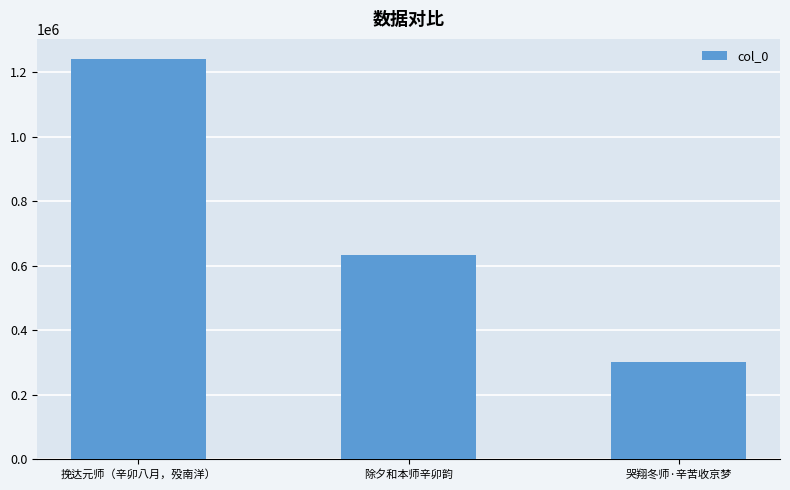

Count the number of data series in this chart.

1